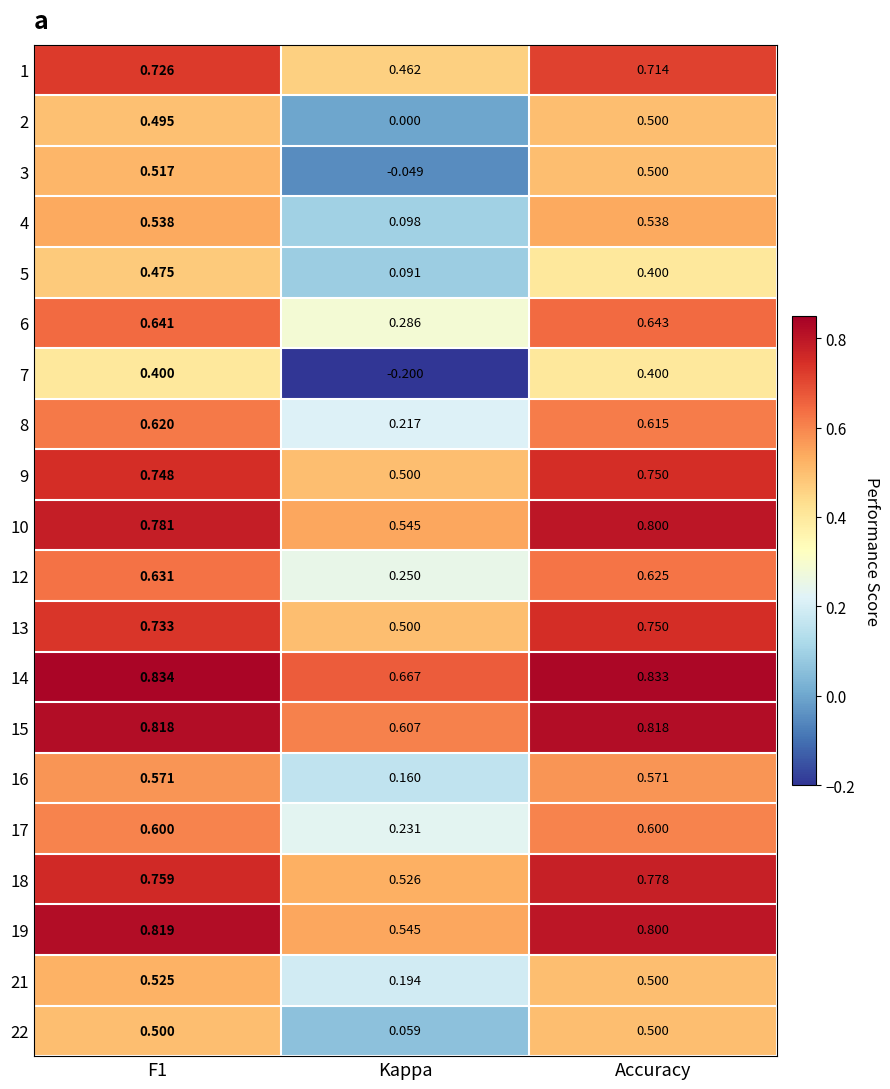

Is the value of 9 at Accuracy greater than the value of 12 at Accuracy?

Yes